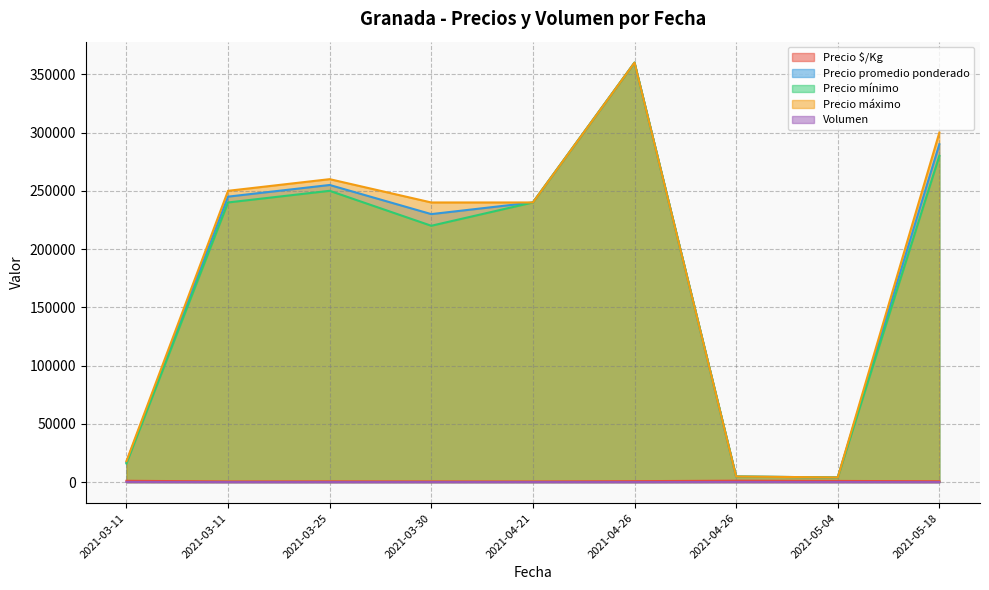

True or false: Volumen and Precio promedio ponderado intersect in this chart.

False